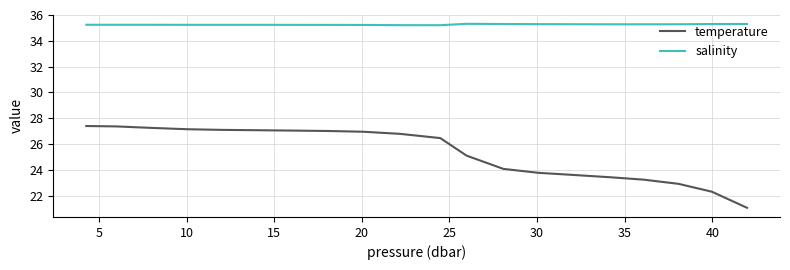

What is the maximum value for salinity?

35.3